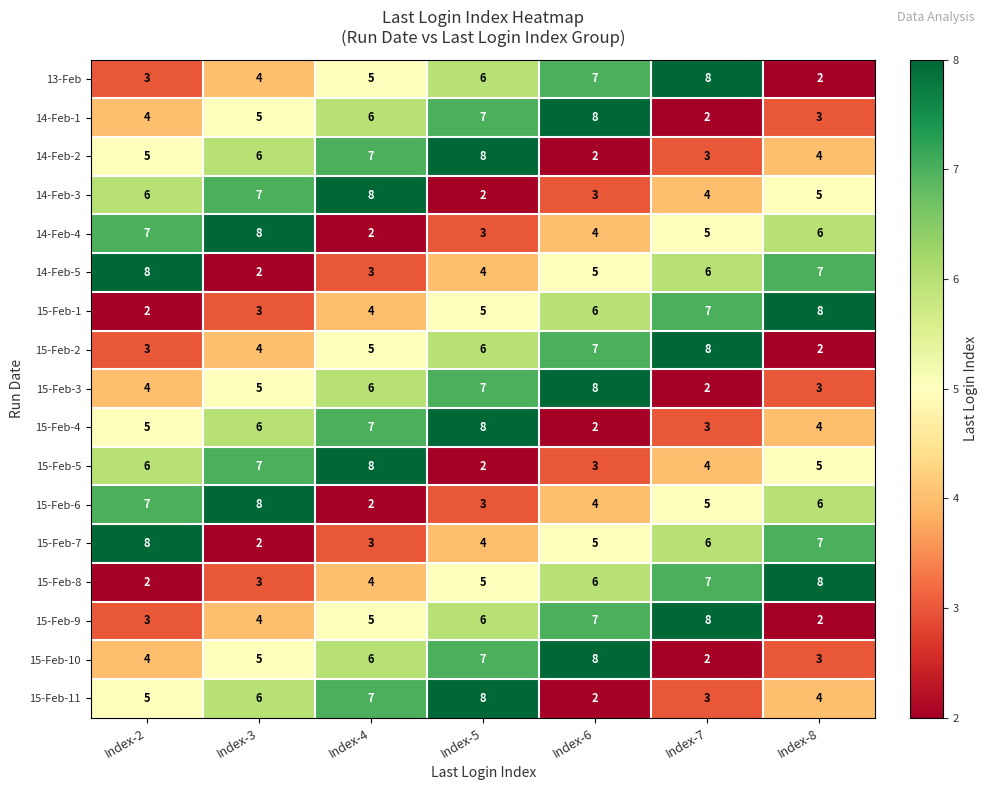

The value of 15-Feb-6 at Index-4 is 3. True or false?

False